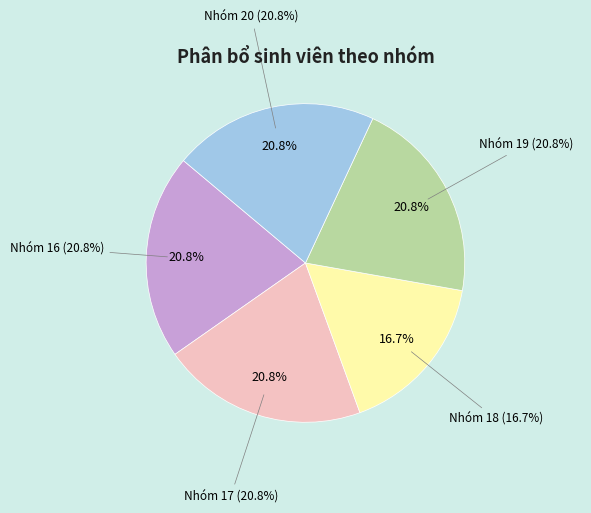

How many slices are in this pie chart?

5